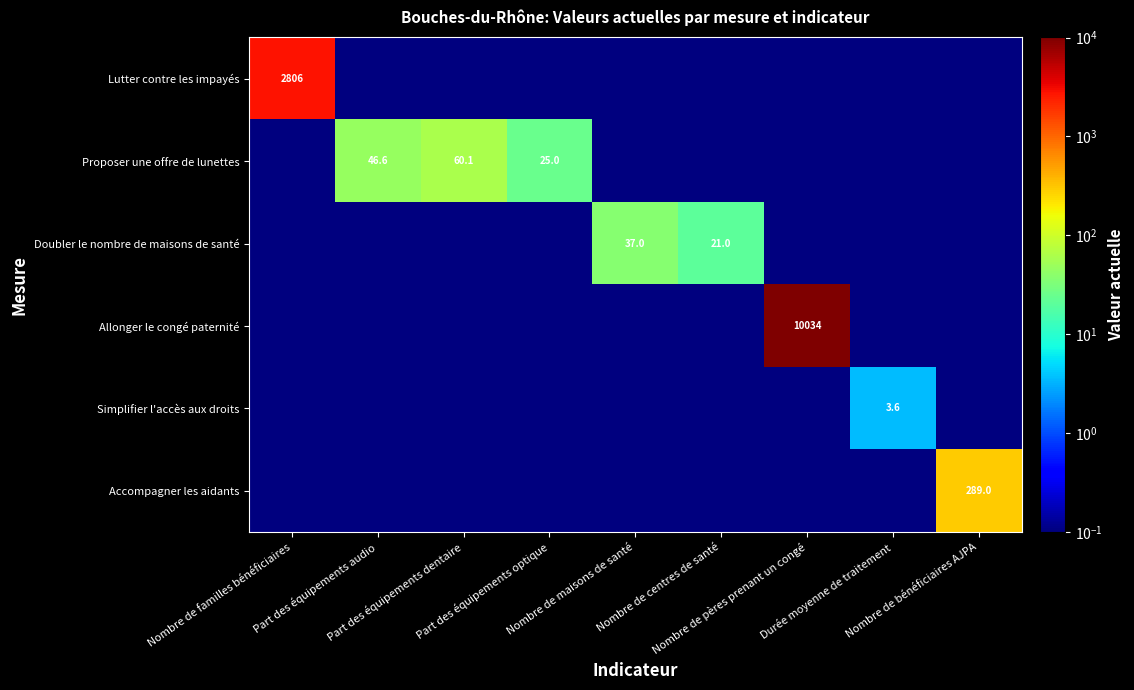

Which has a higher value, Nombre de familles bénéficiaires or Part des équipements audio?

Nombre de familles bénéficiaires